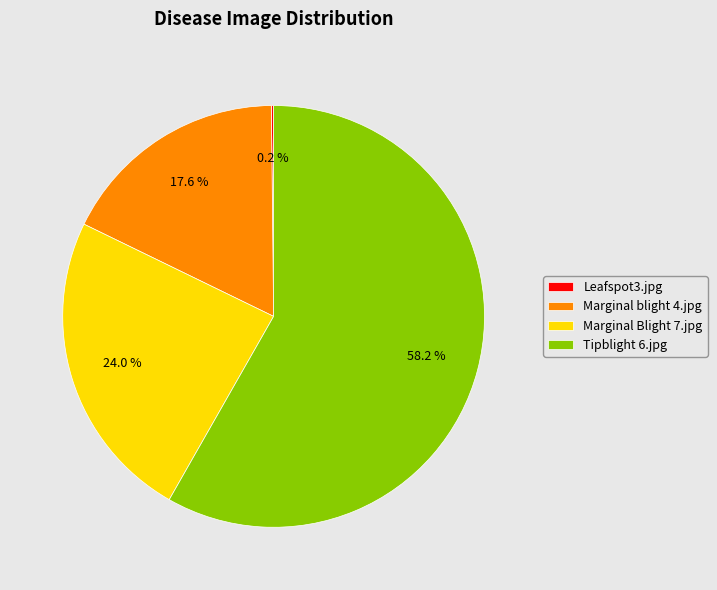

Does Marginal blight 4.jpg account for over 50% of the chart?

No